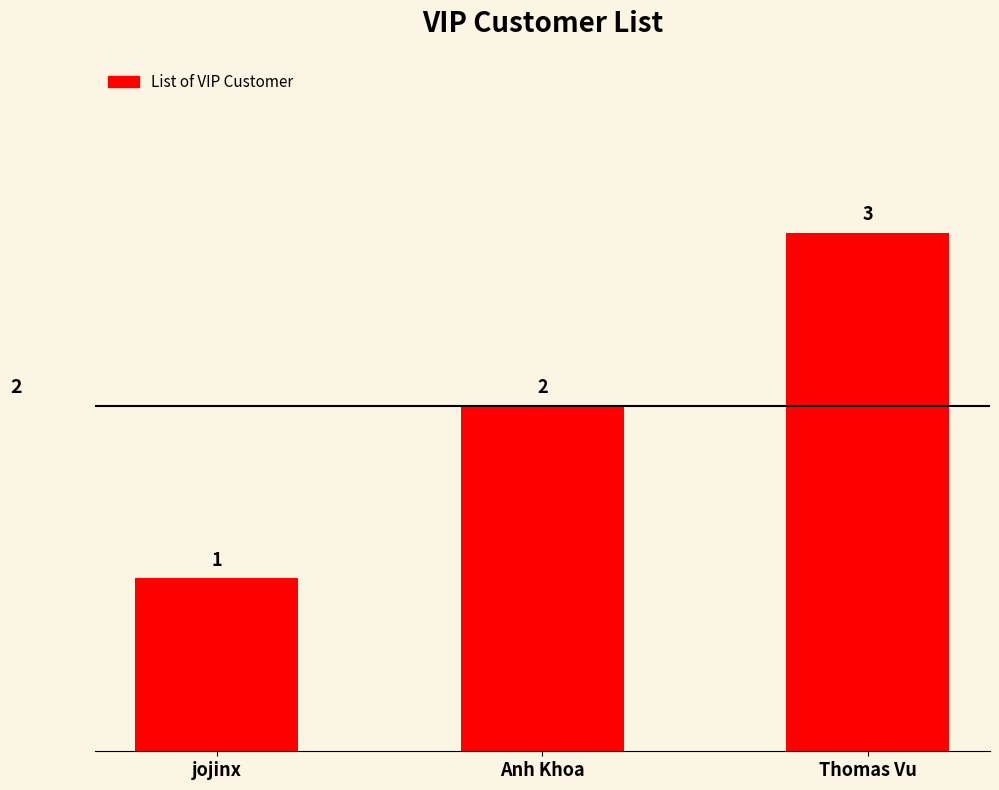

Which has a higher value, Thomas Vu or jojinx?

Thomas Vu